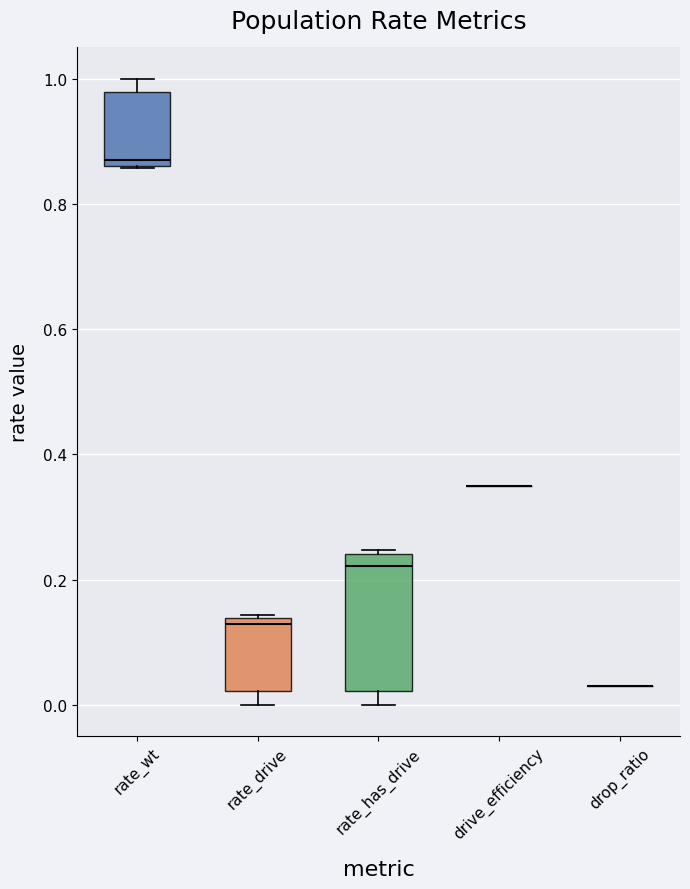

Reading left to right, read every box against the y-axis: the position of its median line, the range the box covers, and the ends of its whiskers. The values are not printed on the chart, so give them approximately, as read against the axis.

rate_wt: median 0.88, box 0.86 to 0.98, whiskers 0.86 to 1.00
rate_drive: median 0.12, box 0.02 to 0.14, whiskers 0.00 to 0.14
rate_has_drive: median 0.22, box 0.02 to 0.24, whiskers 0.00 to 0.24 (just above the box's upper edge)
drive_efficiency: box collapsed to a line at 0.36, whiskers 0.36 to 0.36
drop_ratio: box collapsed to a line at 0.04, whiskers 0.04 to 0.04